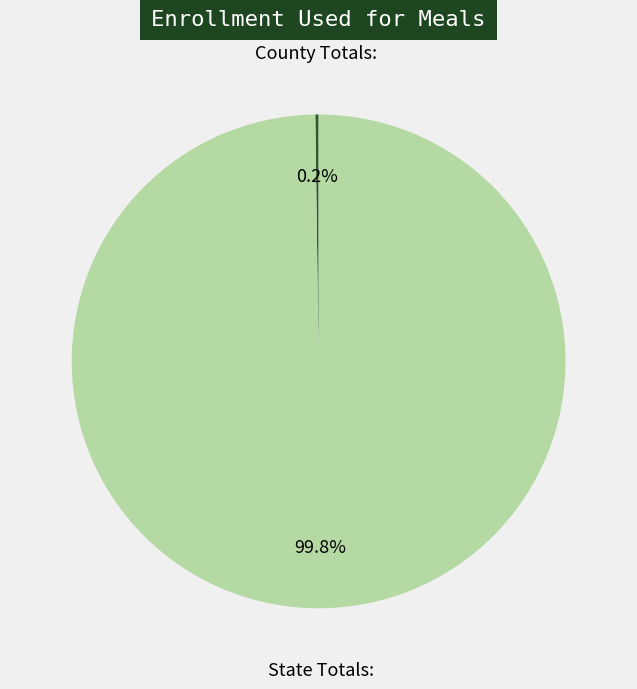

How much of the chart is everything except State Totals:?

0.2%